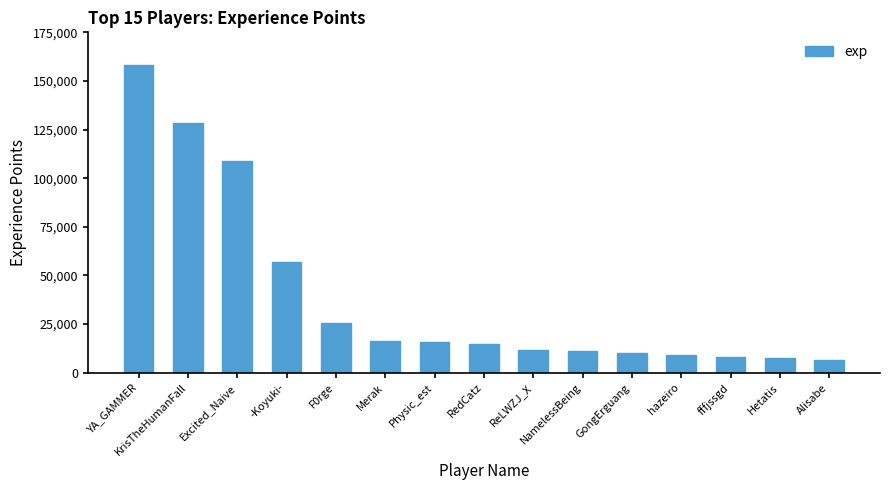

Is it true that the value at GongErguang is 10191?

True